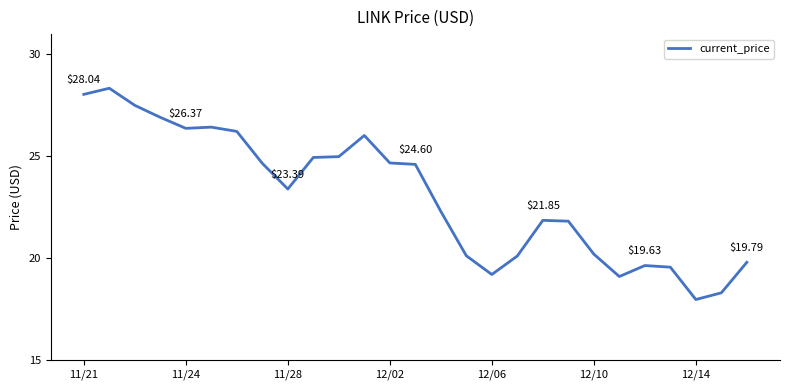

How many lines are shown in the chart?

1